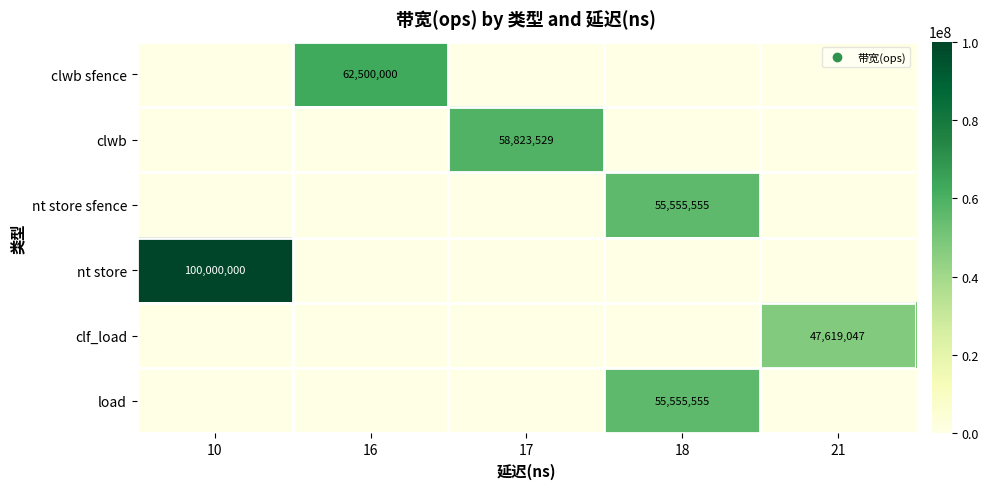

At which category is the sum across all series the highest?

18